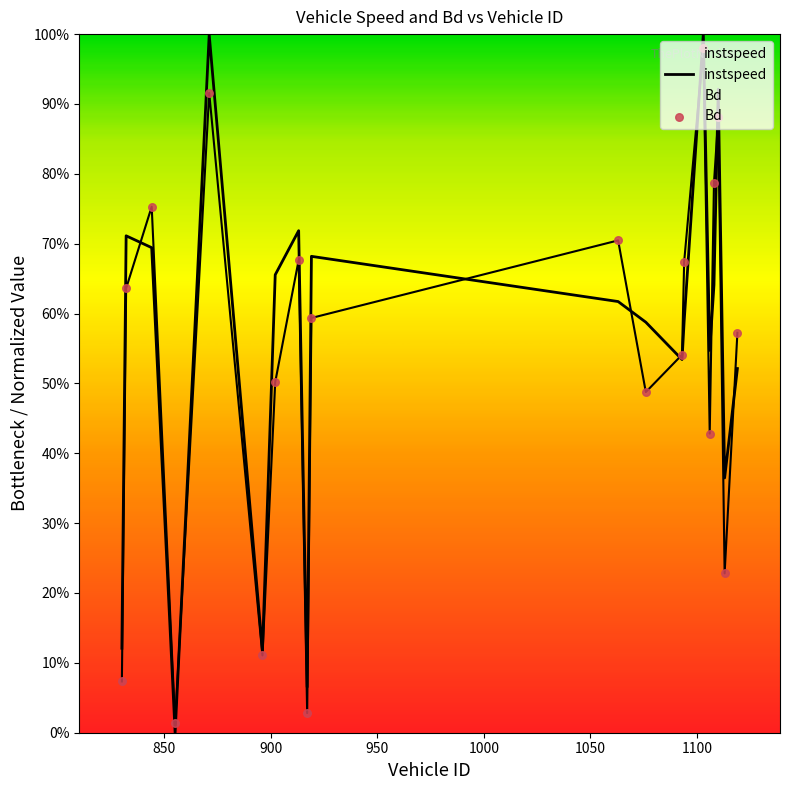

Which series has the widest spread of Y values?

instspeed